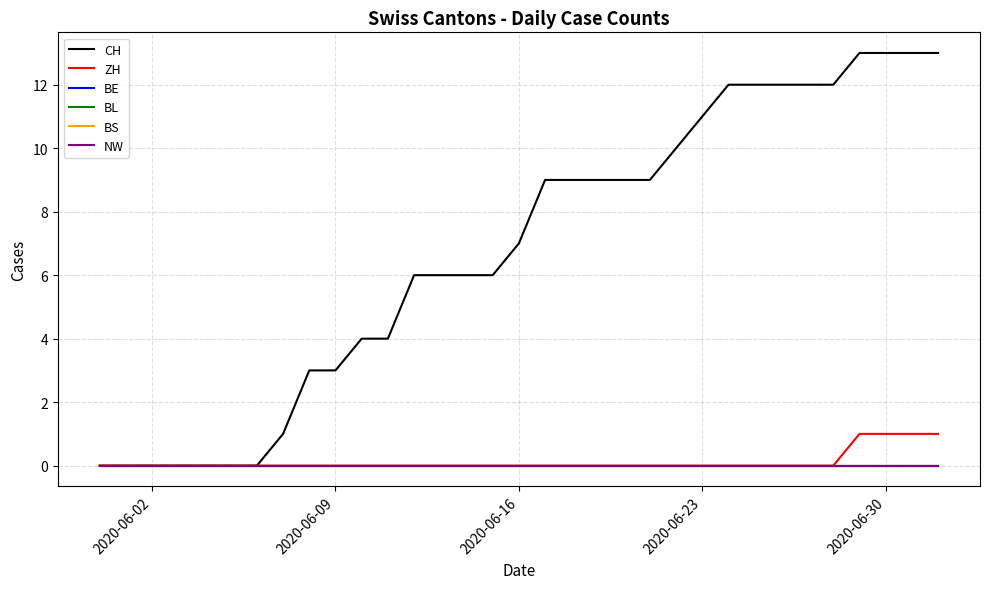

Rank the series by their maximum value, from lowest to highest.

BE, BL, BS, NW, ZH, CH